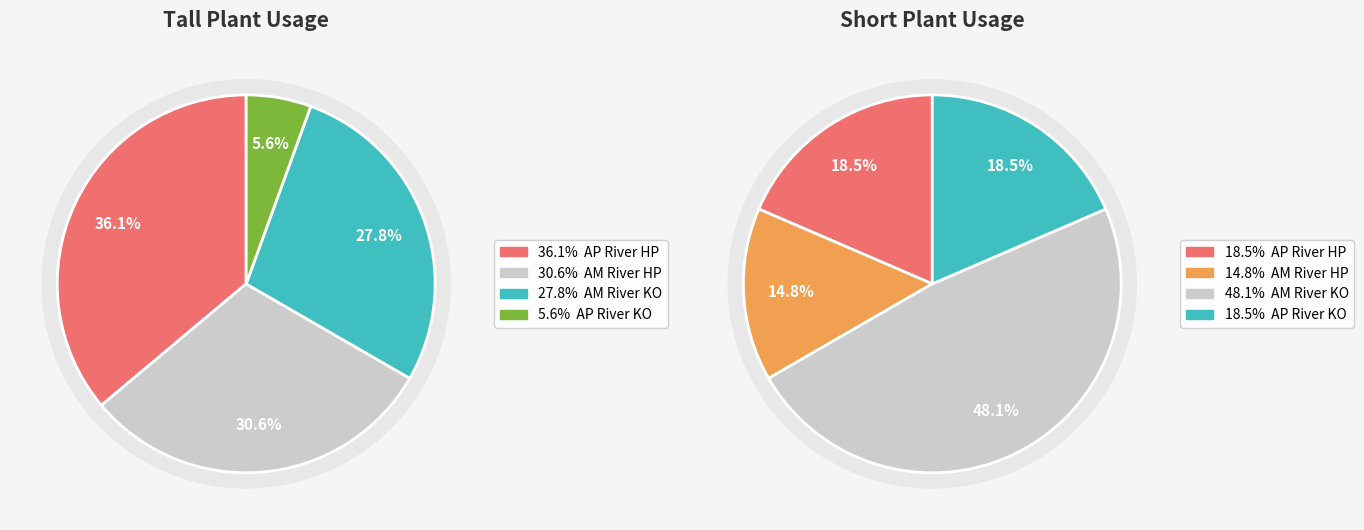

Which category has the biggest portion of the pie?

3